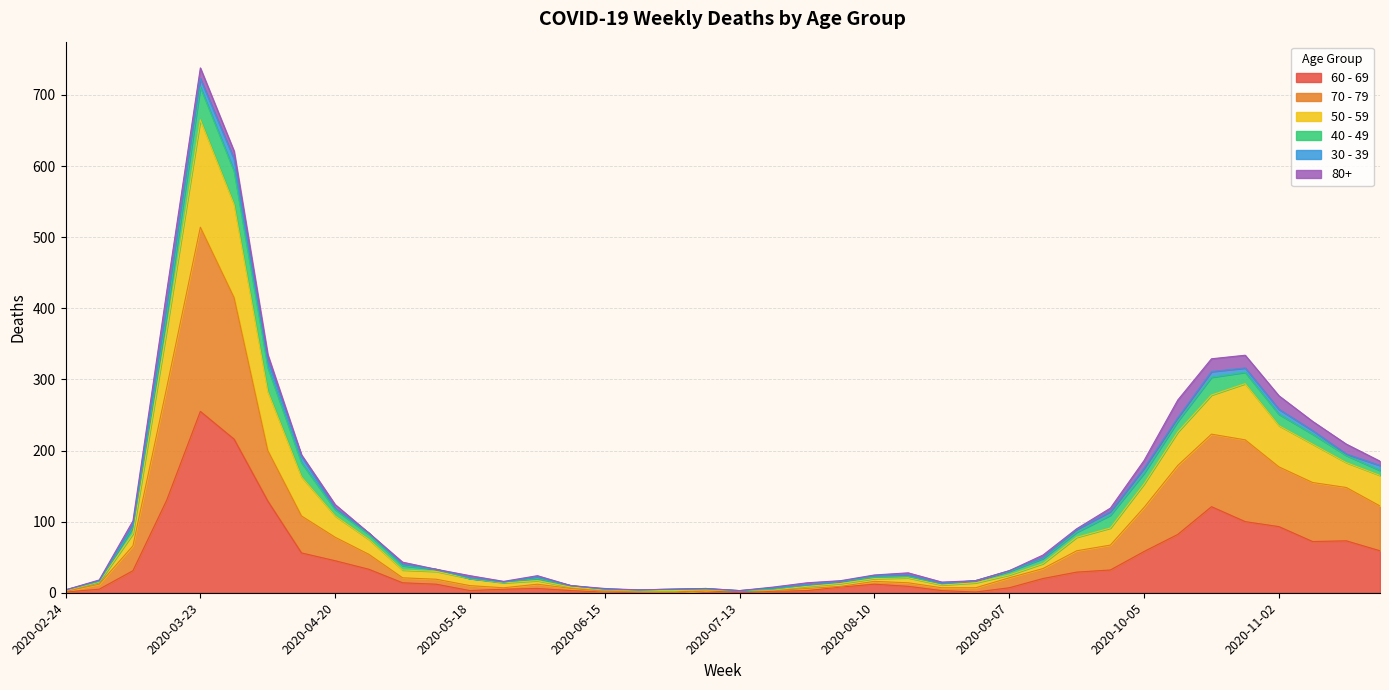

True or false: 70 - 79 and 50 - 59 intersect in this chart.

False